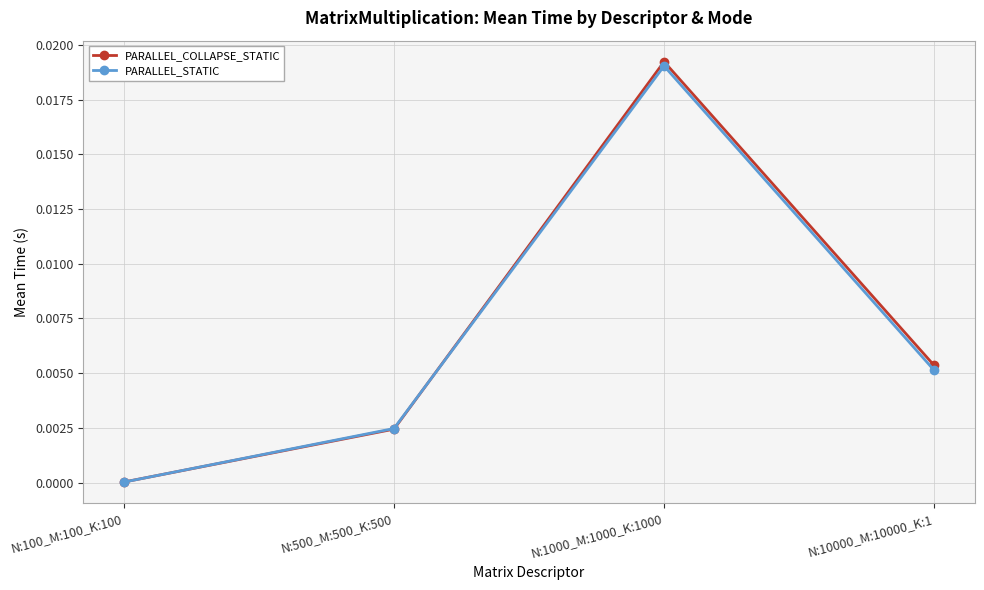

List the labels in order of PARALLEL_STATIC value, largest first.

N:1000_M:1000_K:1000, N:10000_M:10000_K:1, N:500_M:500_K:500, N:100_M:100_K:100